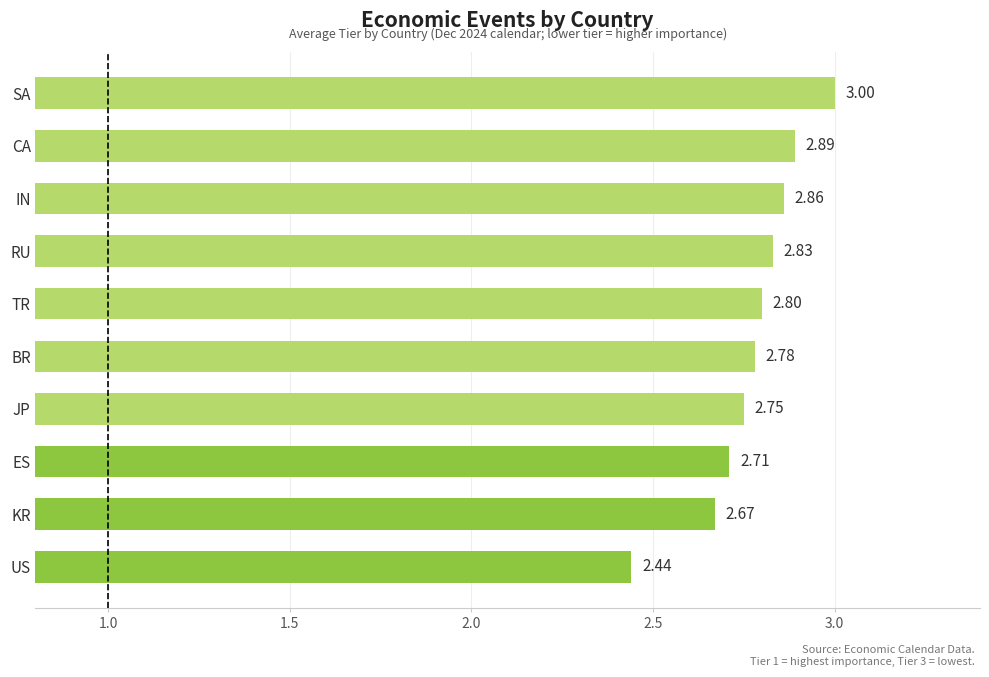

Does the chart contain any negative values?

No